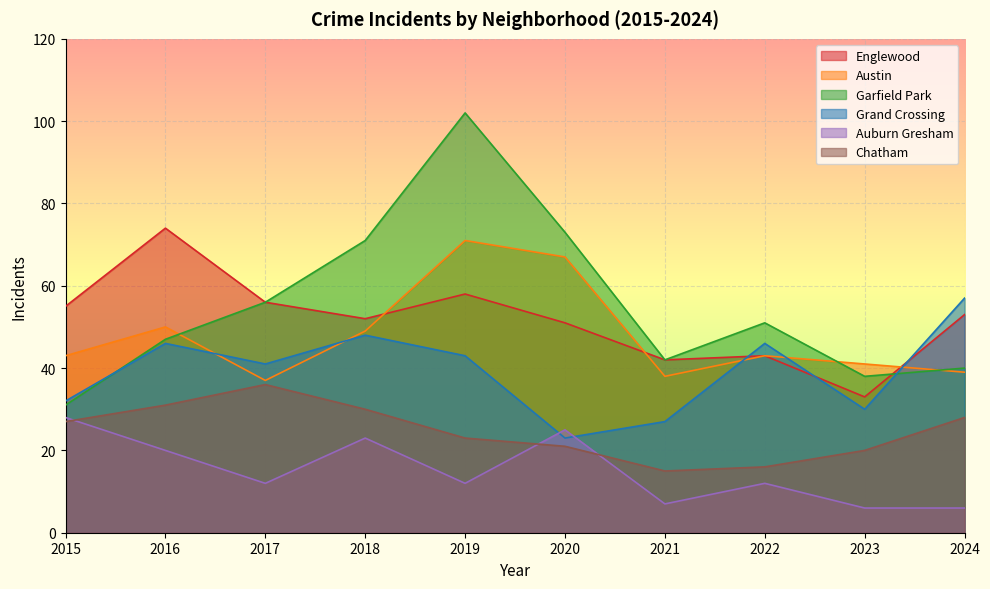

Reading left to right, what are all the values shown in this chart?

Englewood: 2015=55	2016=74	2017=56	2018=52	2019=58	2020=51	2021=42	2022=43	2023=33	2024=53
Austin: 2015=43	2016=50	2017=37	2018=49	2019=71	2020=67	2021=38	2022=43	2023=41	2024=39
Garfield Park: 2015=31	2016=47	2017=56	2018=71	2019=102	2020=73	2021=42	2022=51	2023=38	2024=40
Grand Crossing: 2015=32	2016=46	2017=41	2018=48	2019=43	2020=23	2021=27	2022=46	2023=30	2024=57
Auburn Gresham: 2015=28	2016=20	2017=12	2018=23	2019=12	2020=25	2021=7	2022=12	2023=6	2024=6
Chatham: 2015=27	2016=31	2017=36	2018=30	2019=23	2020=21	2021=15	2022=16	2023=20	2024=28